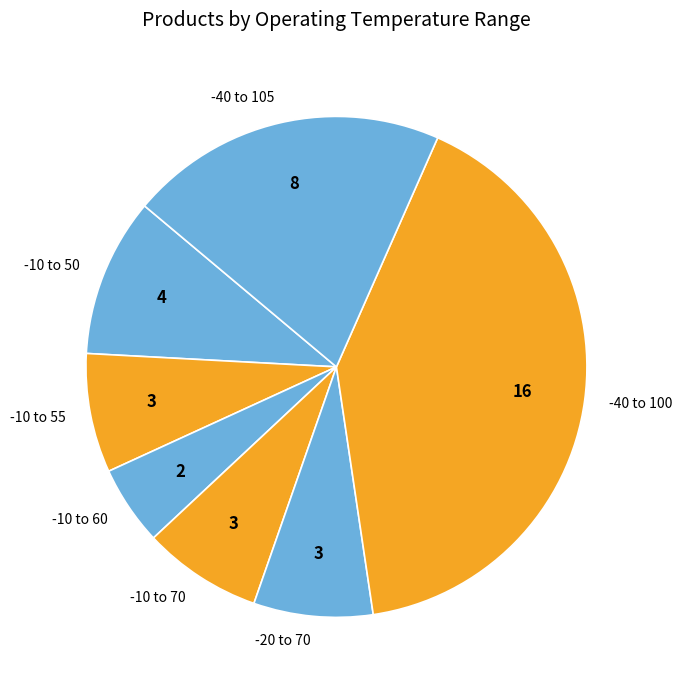

Is it true that -40 to 105 is 21% of the pie?

True